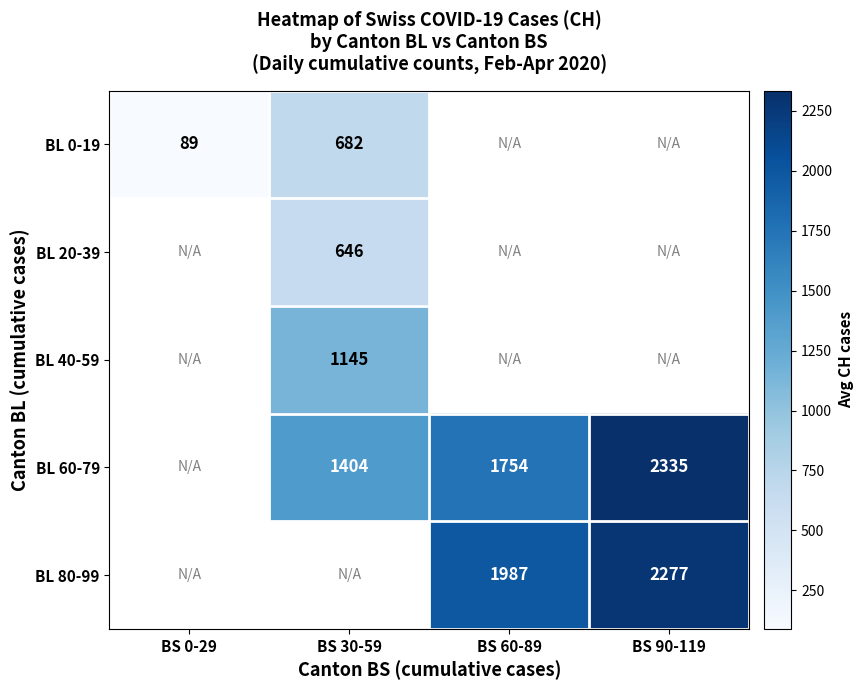

At how many categories does at least one series exceed 1143?

3